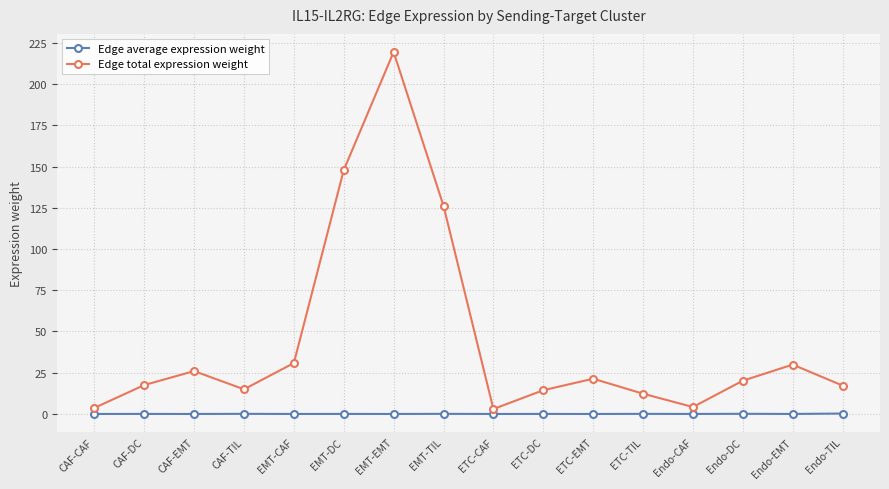

Is it true that Edge total expression weight equals 15.0 at CAF-TIL?

True